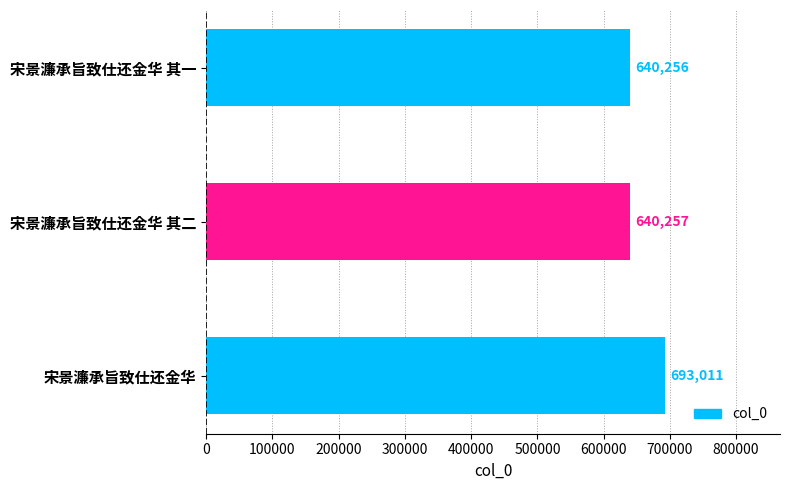

The chart shows a value of 1223939 at 宋景濂承旨致仕还金华. True or false?

False